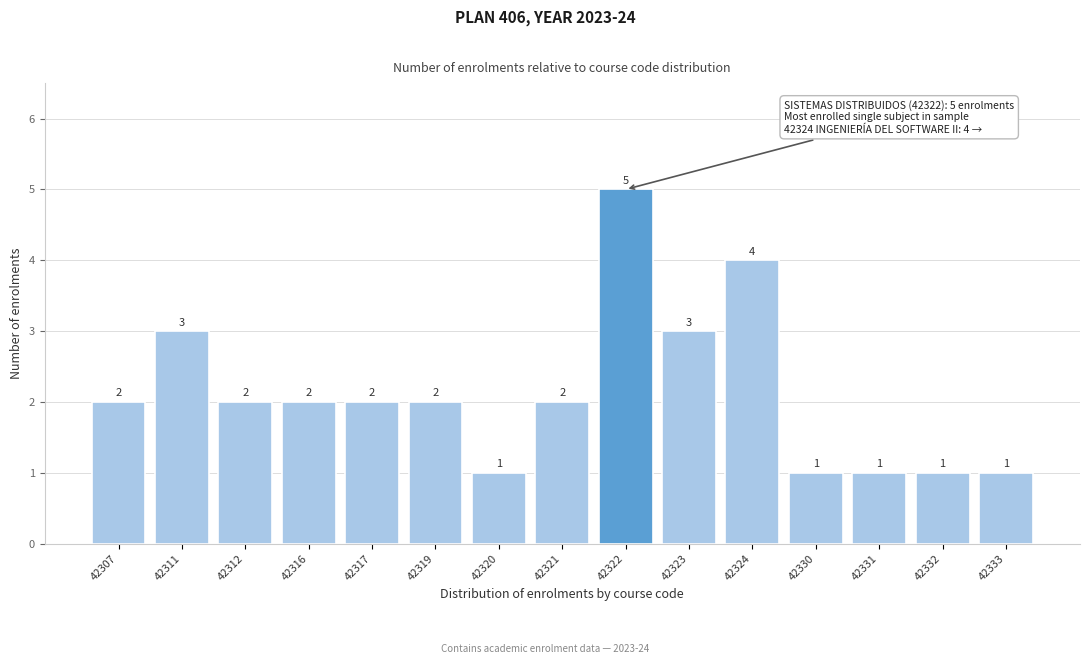

Reading right to left, list all the values displayed in this chart.

42333=1	42332=1	42331=1	42330=1	42324=4	42323=3	42322=5	42321=2	42320=1	42319=2	42317=2	42316=2	42312=2	42311=3	42307=2